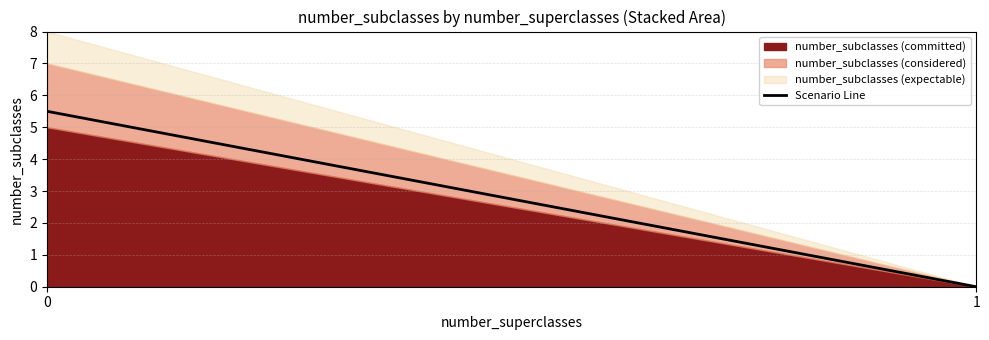

Rank the categories by value from highest to lowest.

0, 1